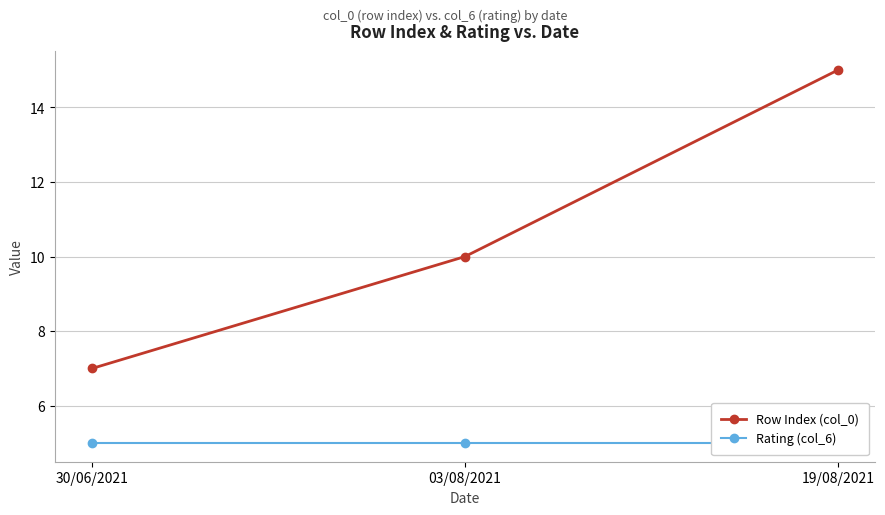

What is the value of the Rating (col_6) point at the 3rd from the left?

5